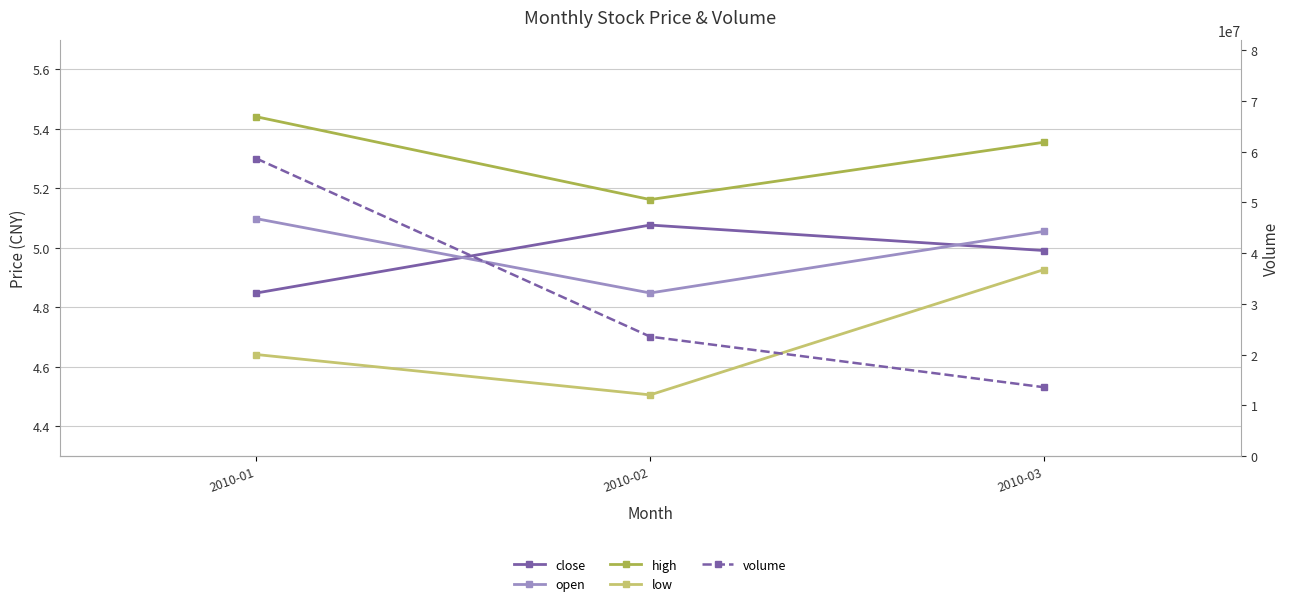

Which has a higher value, 2010-03 or 2010-01?

2010-03